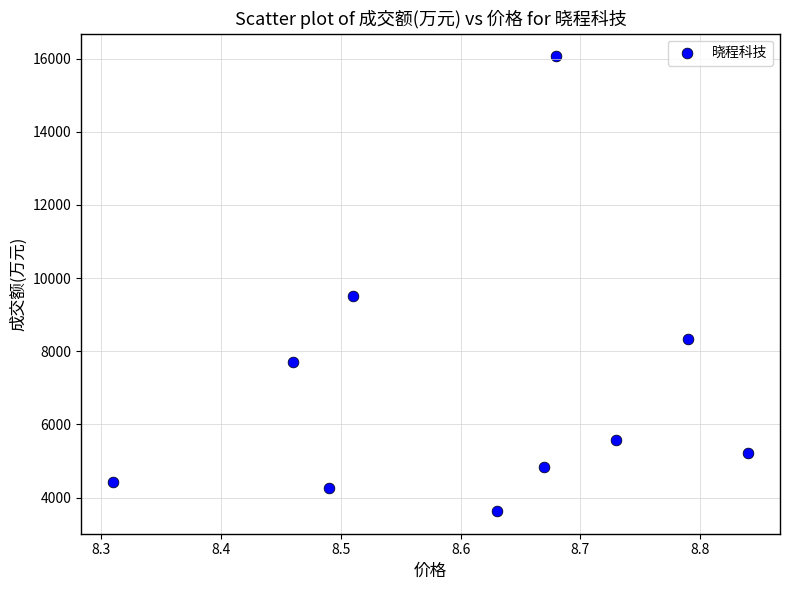

What is the average Y value?

6958